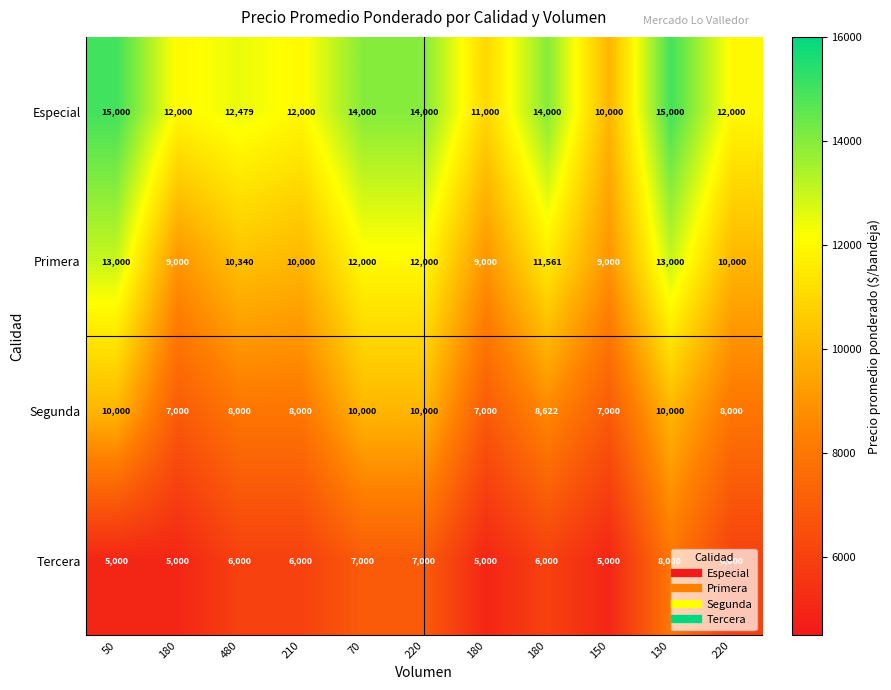

What is the maximum value shown in the chart?

15000